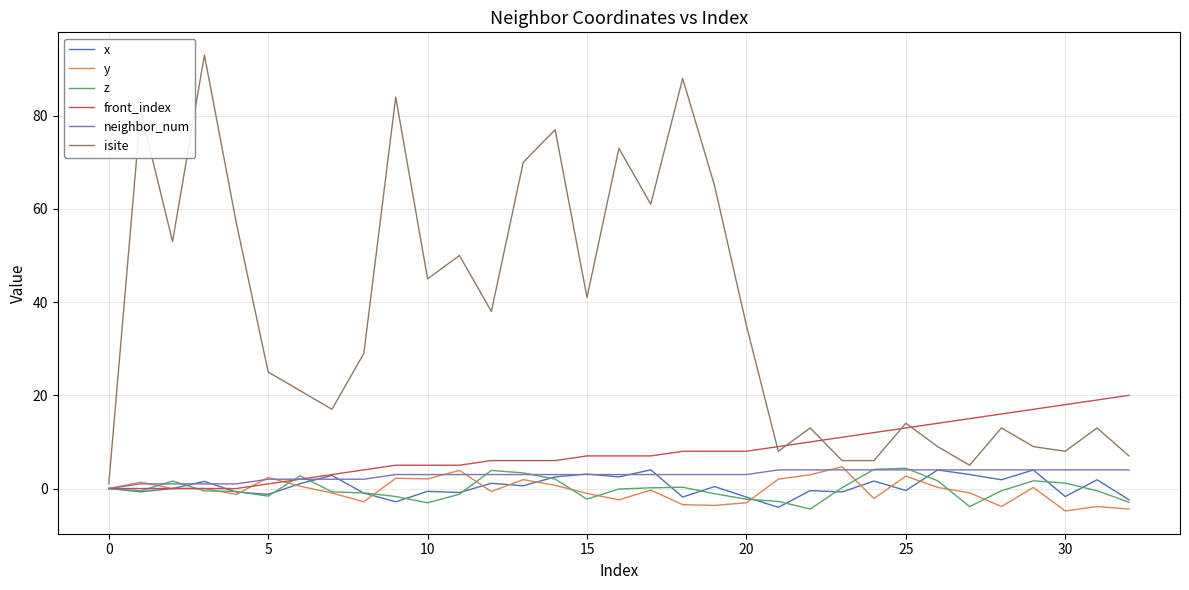

What is the smallest value displayed?

-4.8